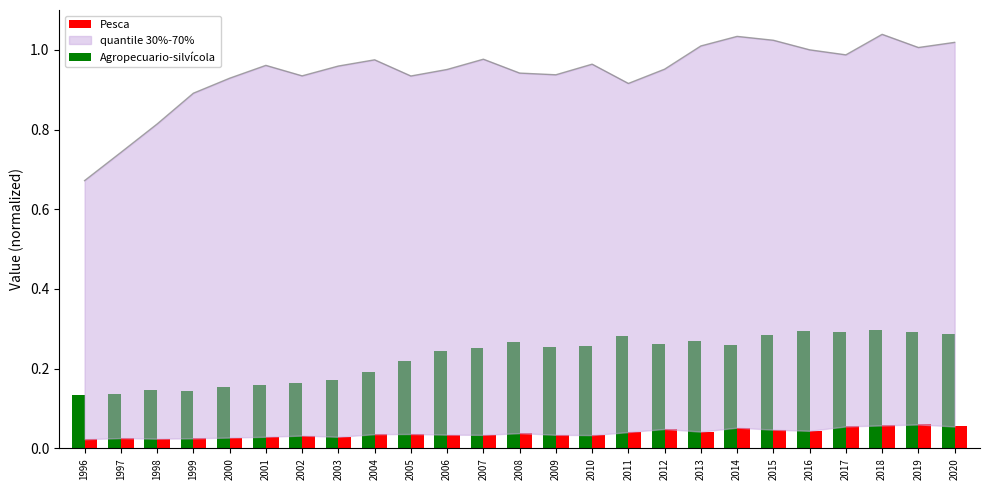

Which category has the highest value in the Pesca series?

2019